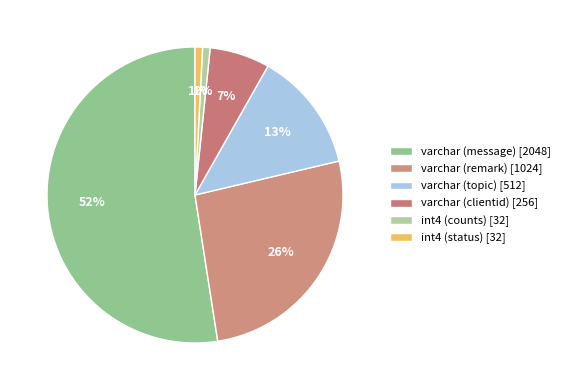

How many slices are in this pie chart?

6